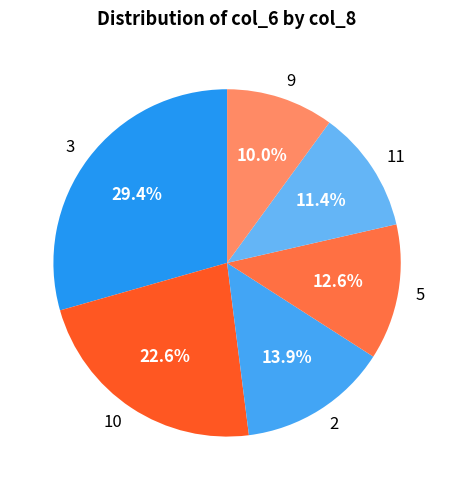

How many slices are in this pie chart?

6